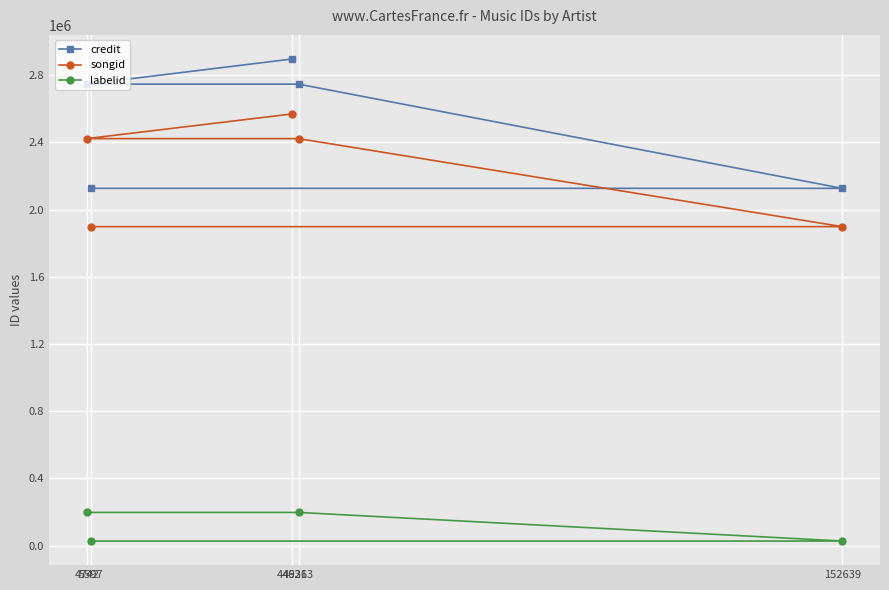

What is the sum of all songid values?

11210977